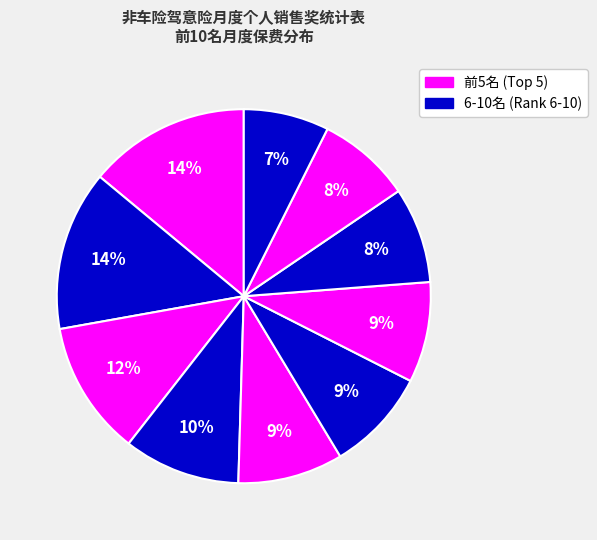

To the nearest percent, what is the difference between the largest and smallest slice percentages?

7%